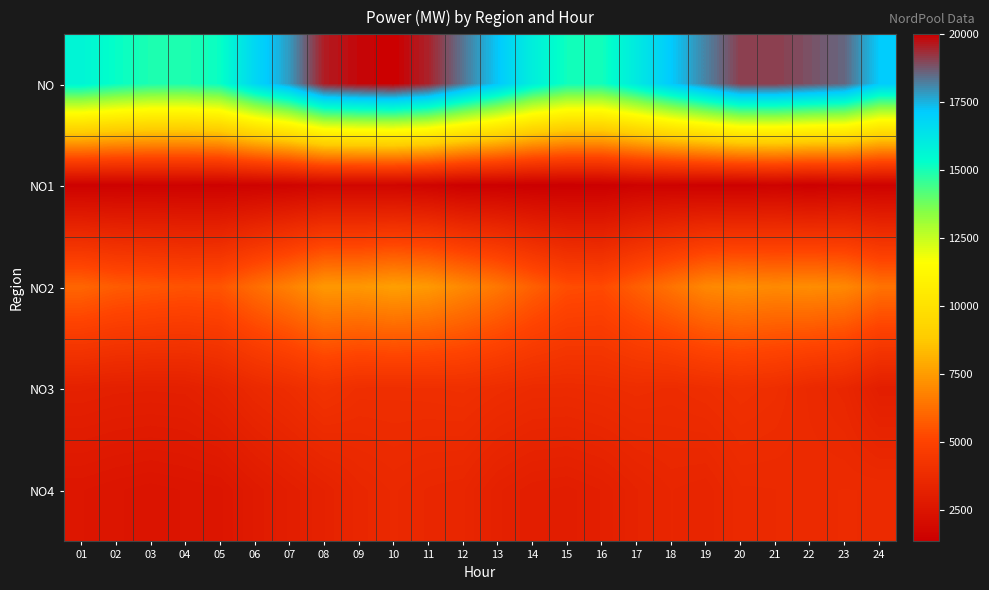

Rank the series by their maximum value, from highest to lowest.

NO, NO2, NO3, NO4, NO1